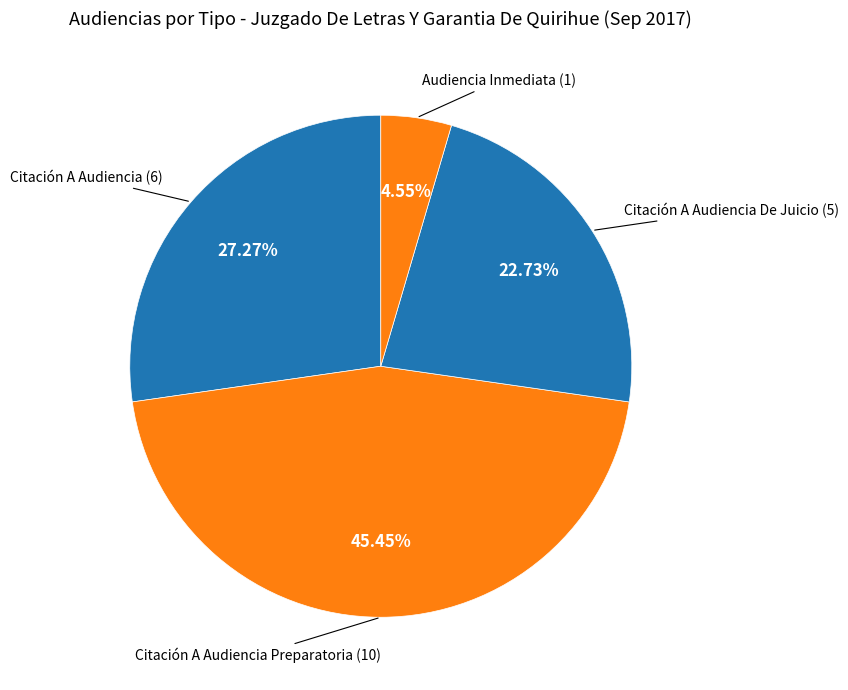

Is there a majority slice in this chart?

No